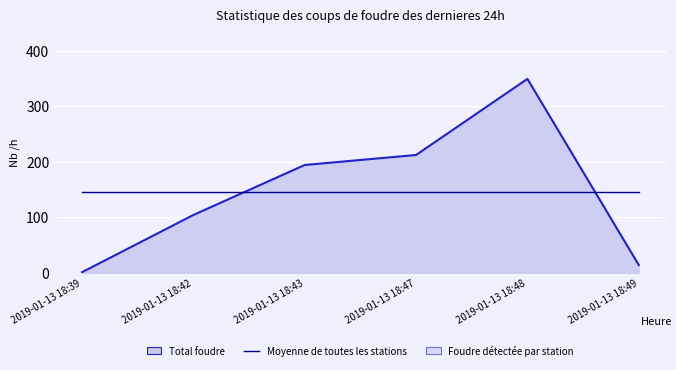

What is the difference between the highest and lowest values at 2019-01-13 18:47?

66.3